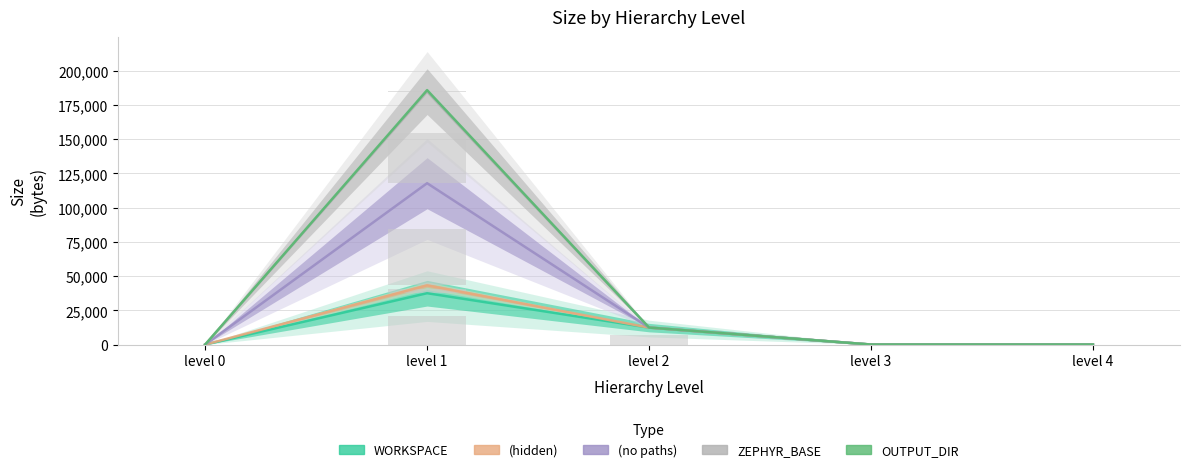

Which has a higher value, level 4 or level 2?

level 2